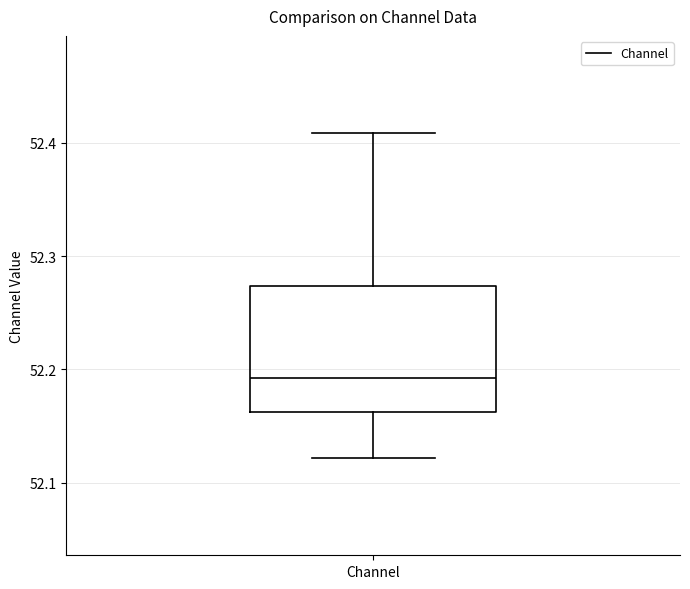

Where is the upper edge of the box for Channel on the y-axis? The values are not printed on the chart, so give them approximately, as read against the axis.

52.27